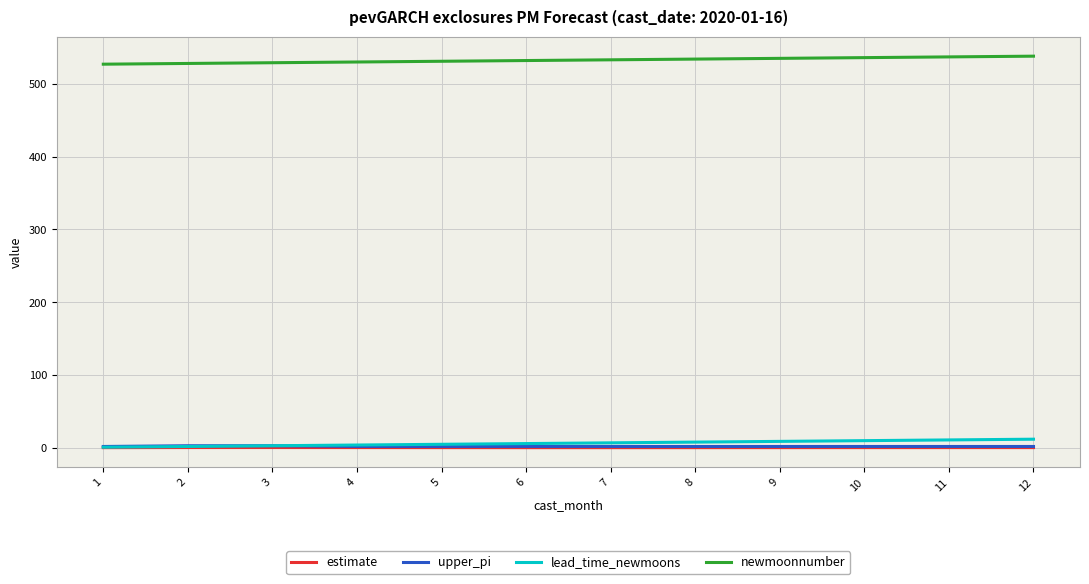

What is the difference between the maximum and minimum values in the upper_pi series?

1.0